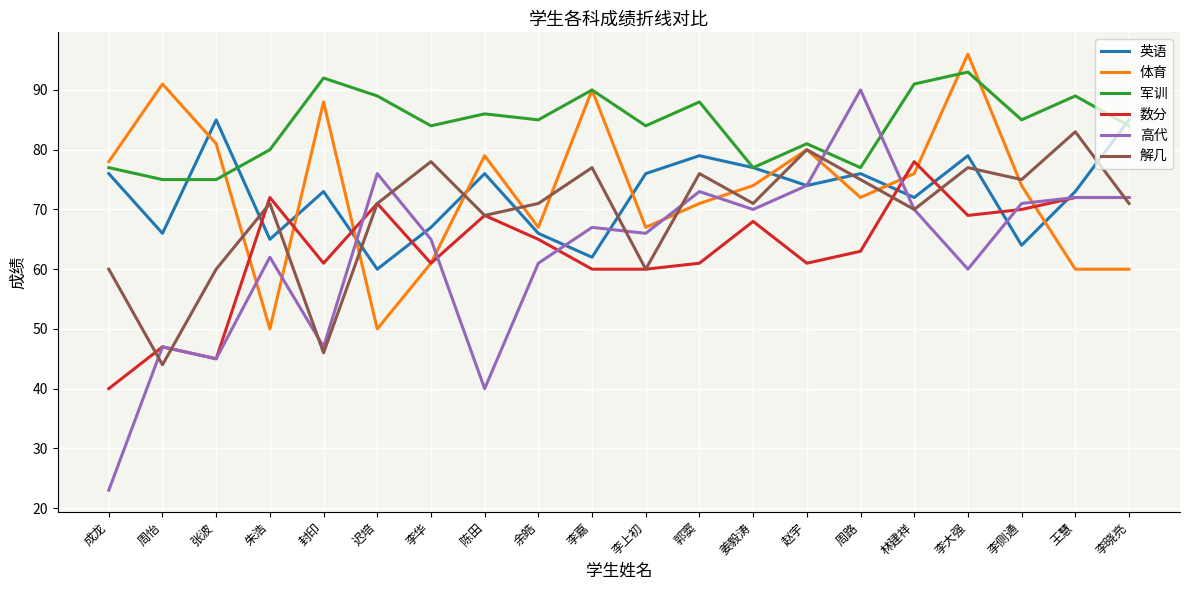

True or false: 解几 has more than 2 interior local peaks.

True